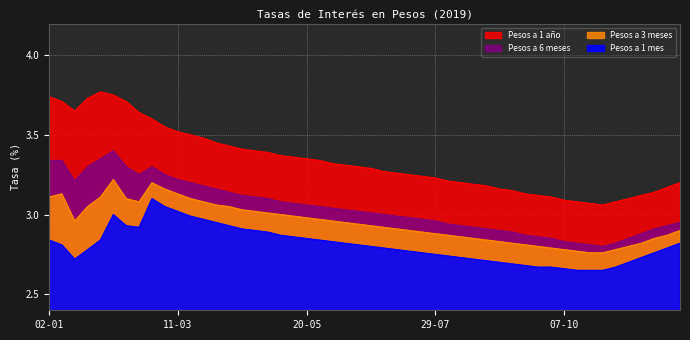

How many lines are shown in the chart?

4